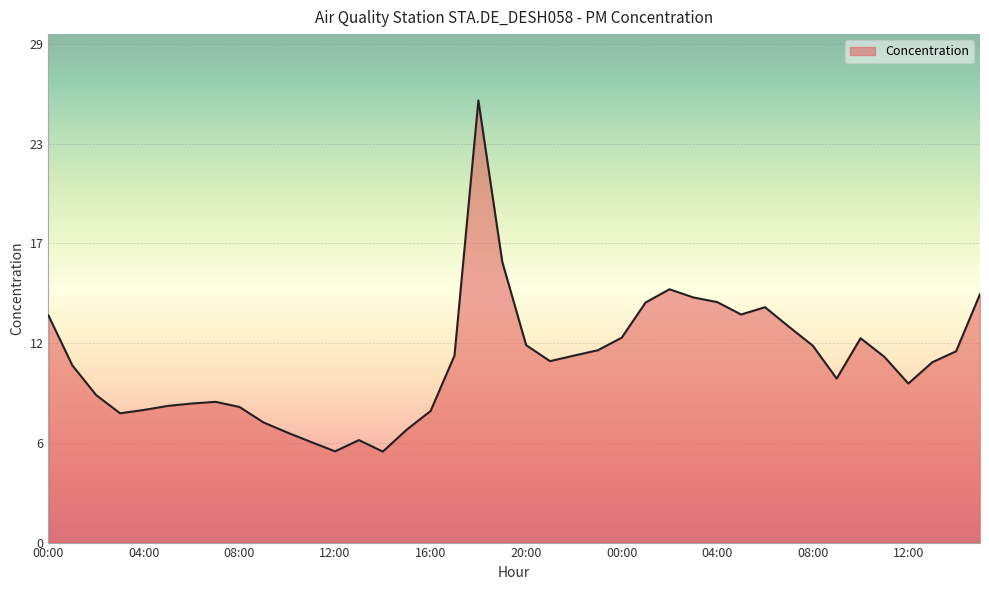

Is this an area chart (filled region under the line)?

Yes